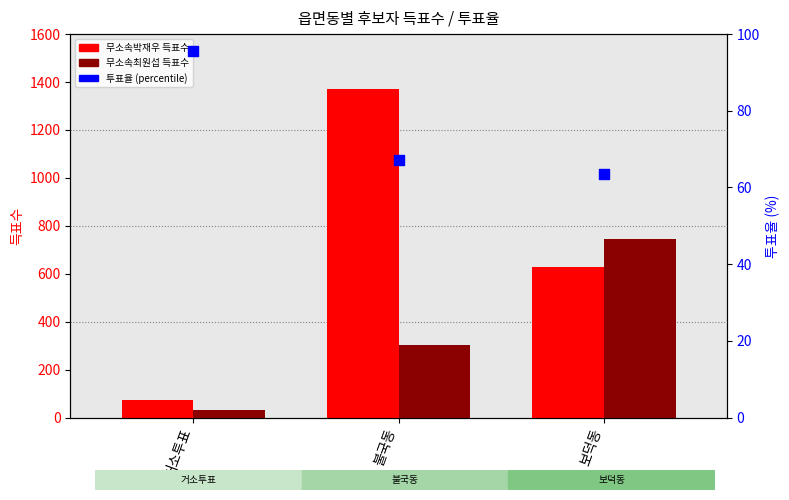

What are all the series names shown in the legend?

무소속박재우, 무소속최원섭, 투표율 (percentile)